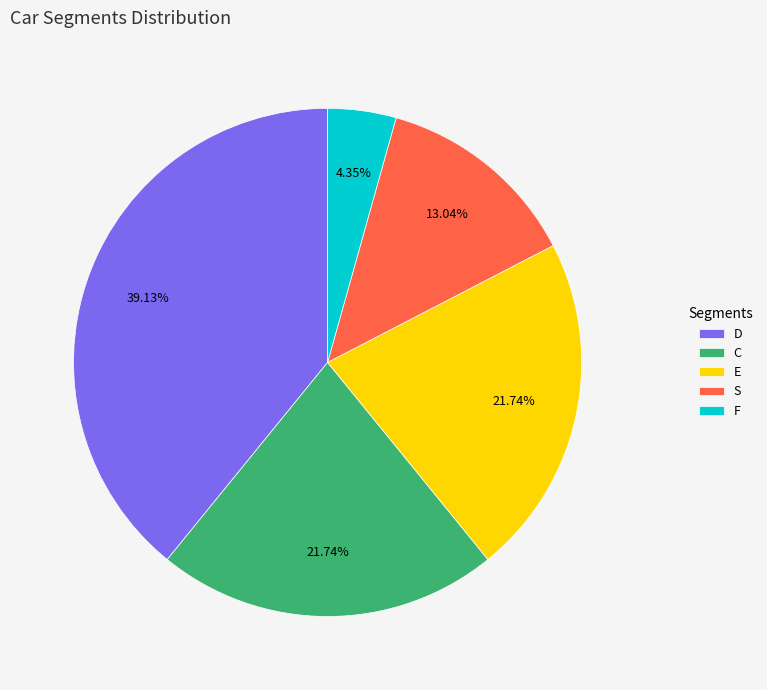

How many slices are in this pie chart?

5